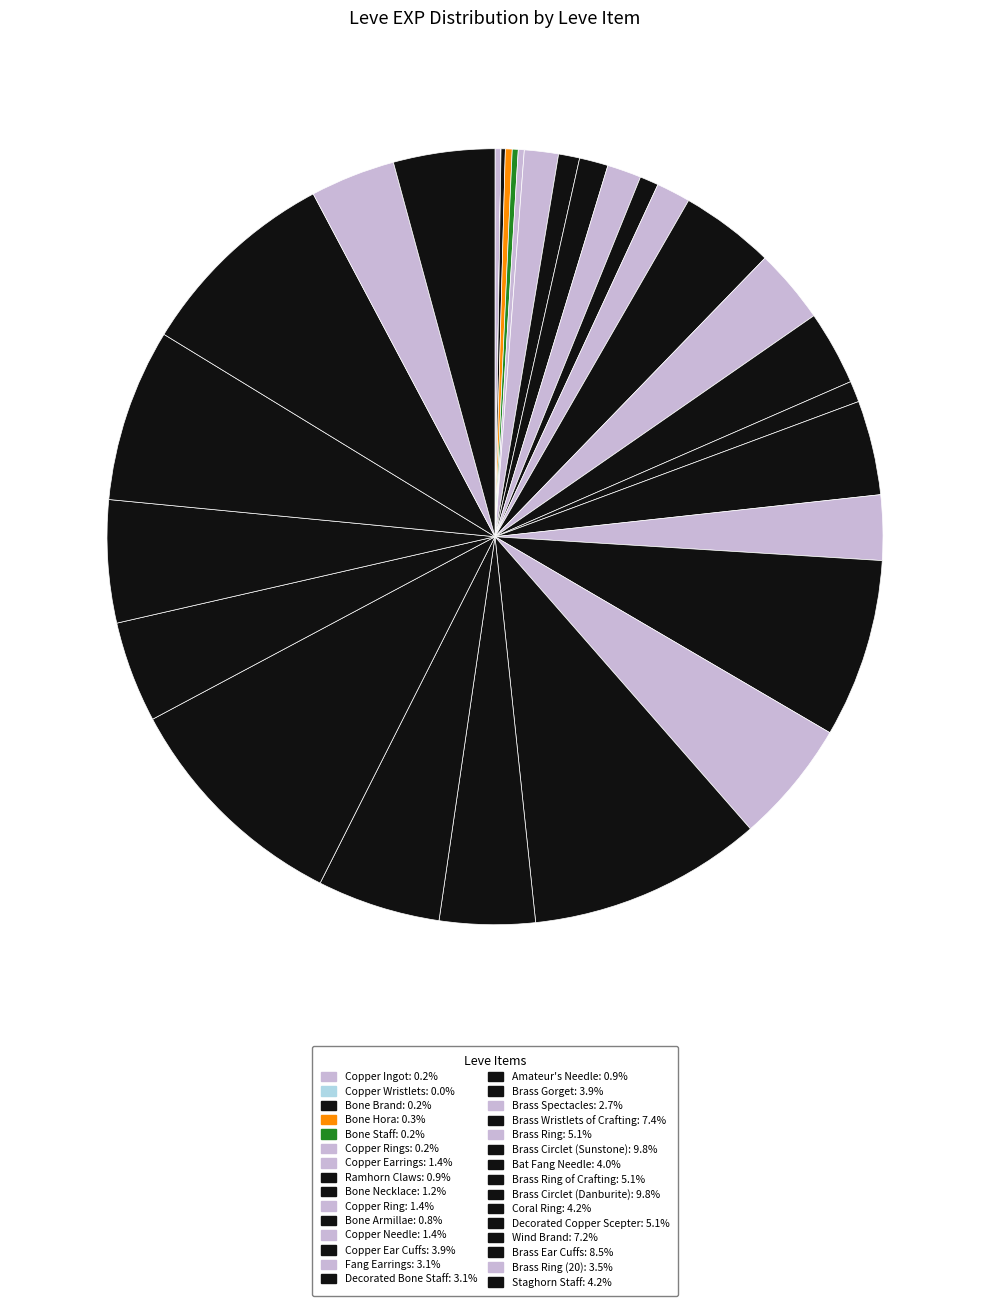

How many slices are in this pie chart?

30